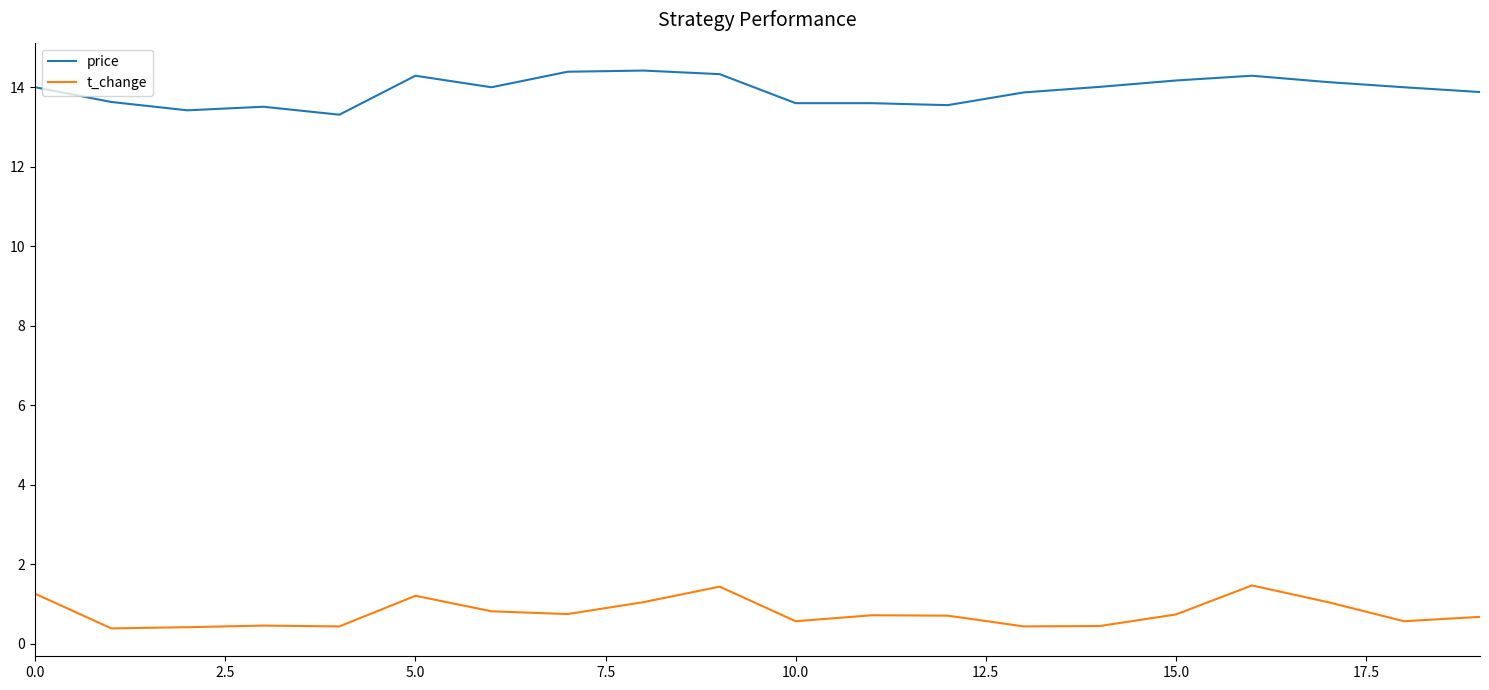

Which series has the largest total across all categories?

price